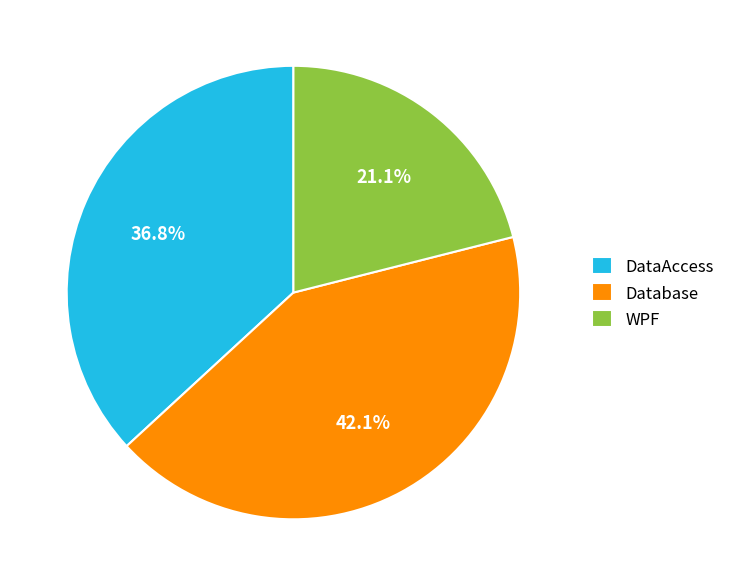

Is it true that Database is 31% of the pie?

False